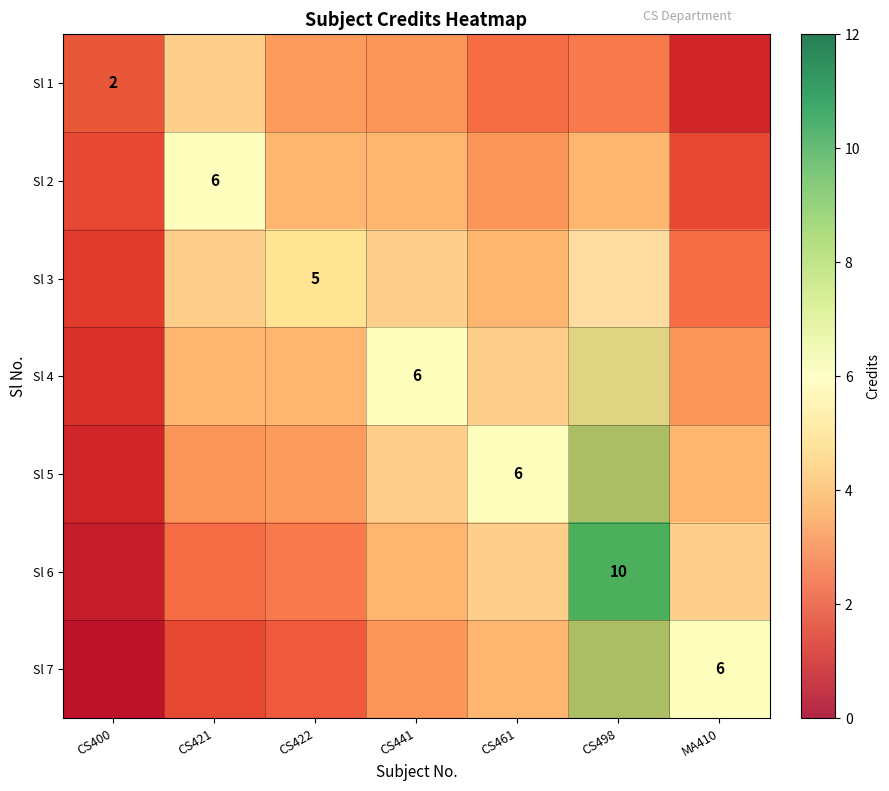

At which label does Sl 5 first exceed 4?

CS441